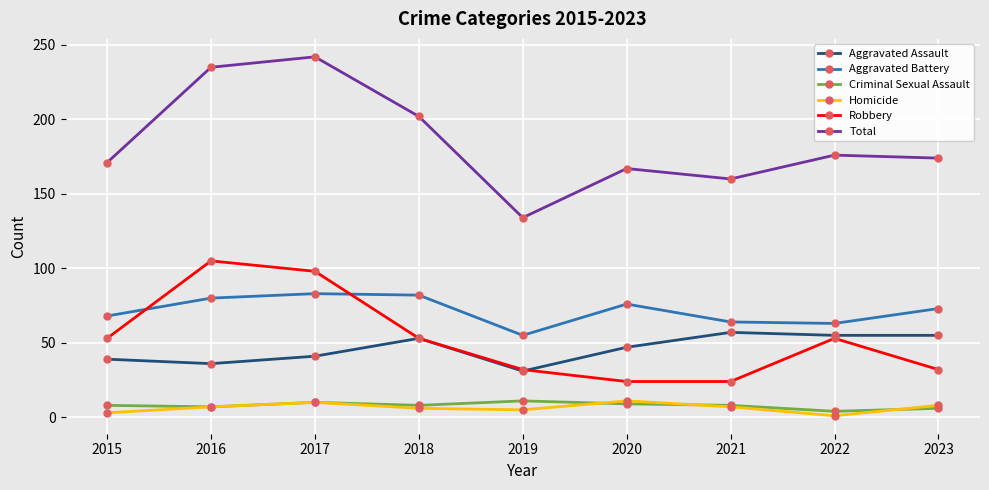

True or false: Aggravated Assault has more than 0 interior local peaks.

True